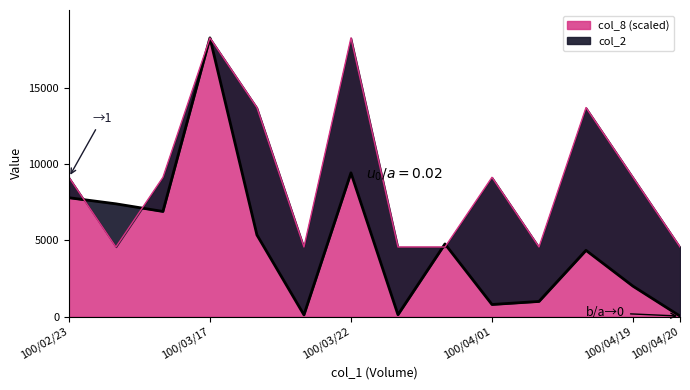

What are all the series names shown in the legend?

col_2, col_8